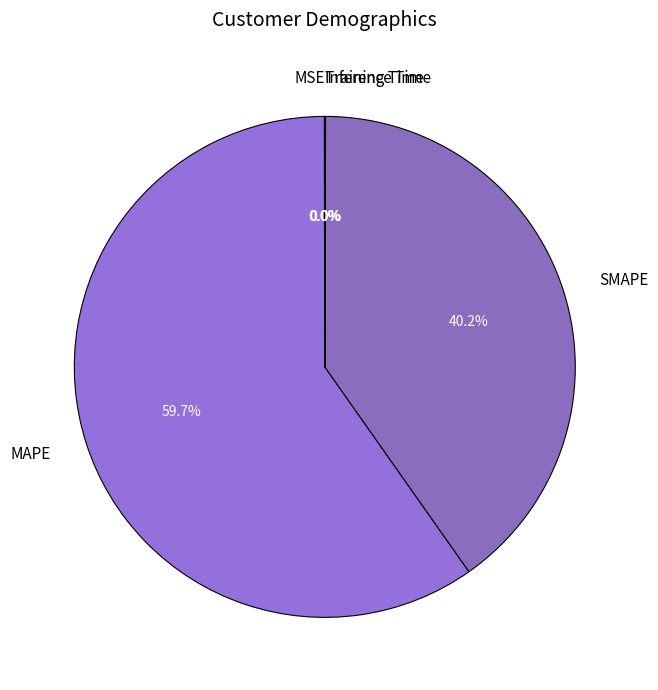

Is there any slice that represents more than half of the pie?

Yes